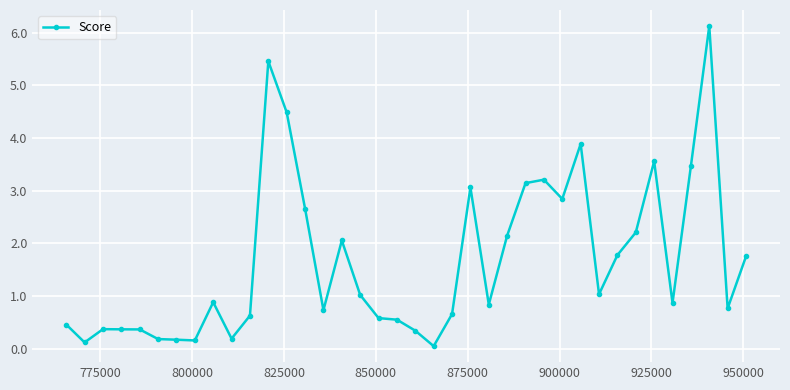

What is the difference between the maximum and second lowest values?

6.0